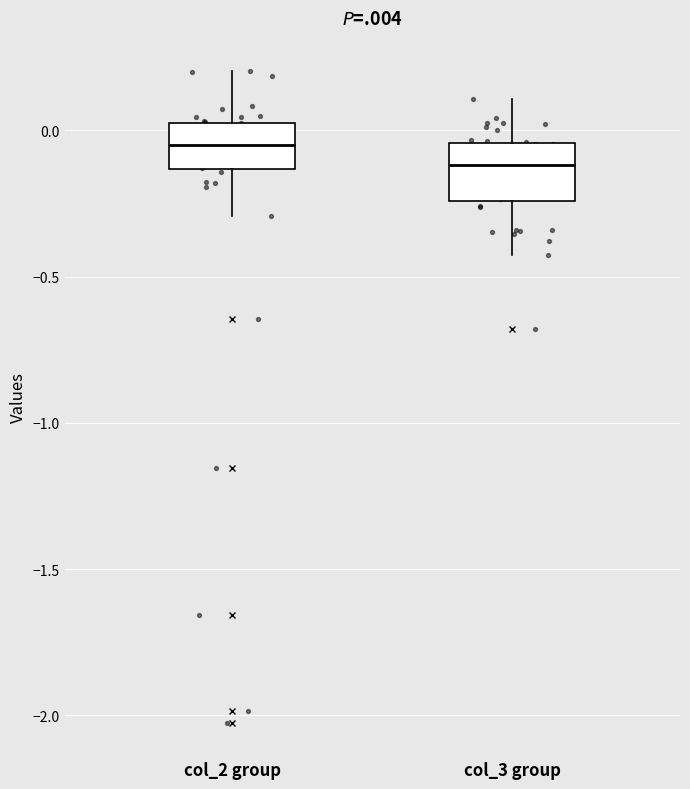

Reading left to right, transcribe this box plot: for each box, give where its median line is, the range the box spans, and where its two whiskers end, as read against the y-axis. The values are not printed on the chart, so give them approximately, as read against the axis.

col_2 group: median -0.05, box -0.15 to 0.05, whiskers -0.30 to 0.20
col_3 group: median -0.10, box -0.25 to -0.05, whiskers -0.45 to 0.10